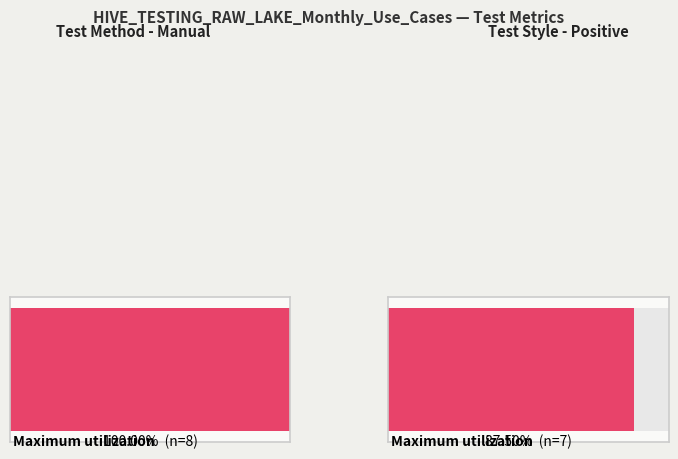

Which series has the largest total across all categories?

Test Style